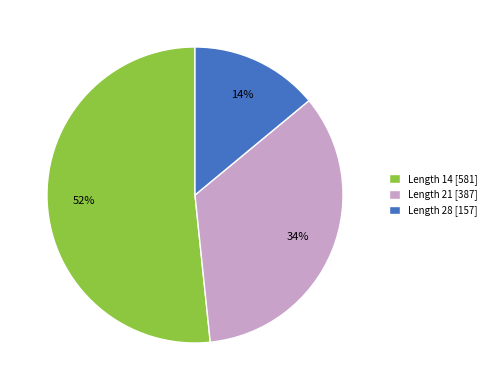

To the nearest percent, what is the average slice percentage?

33%